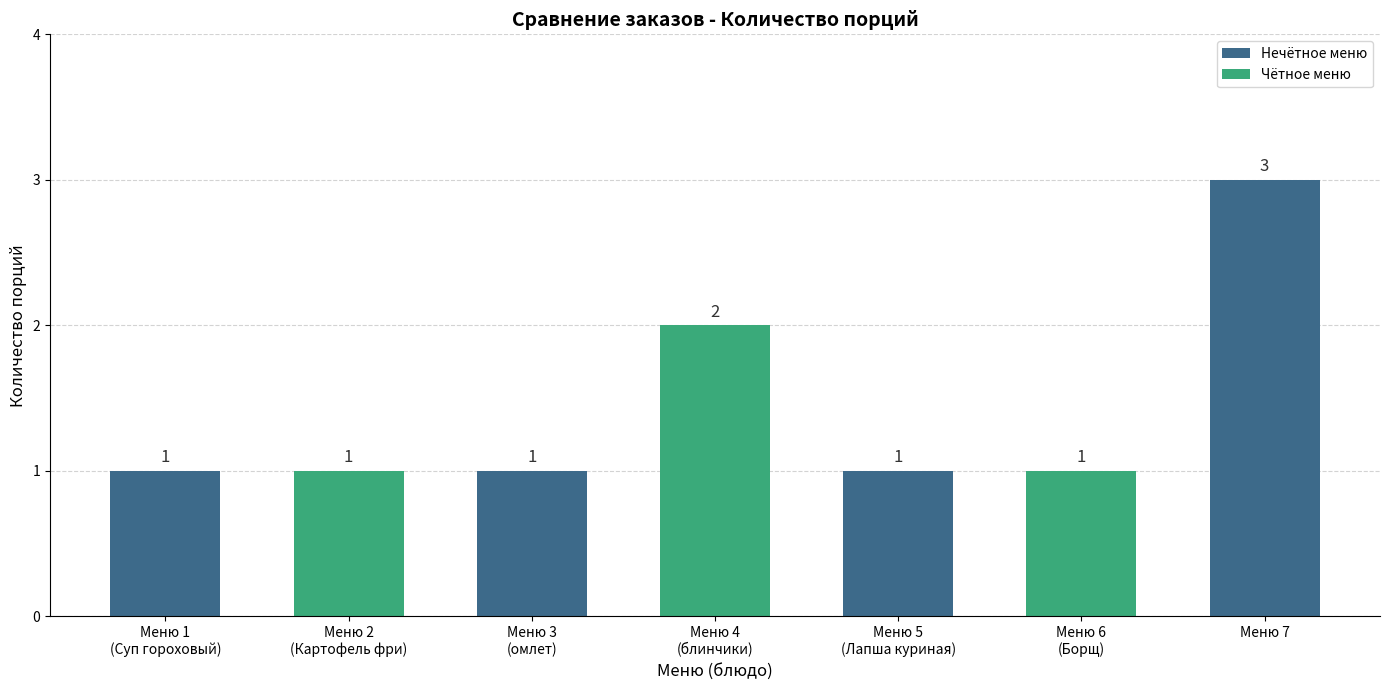

What is the value of the 2nd bar from the left?

1